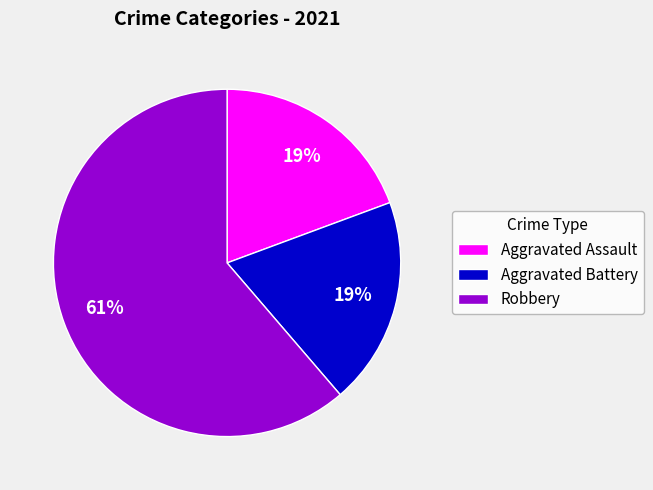

The Robbery slice represents 61% of the pie. True or false?

True